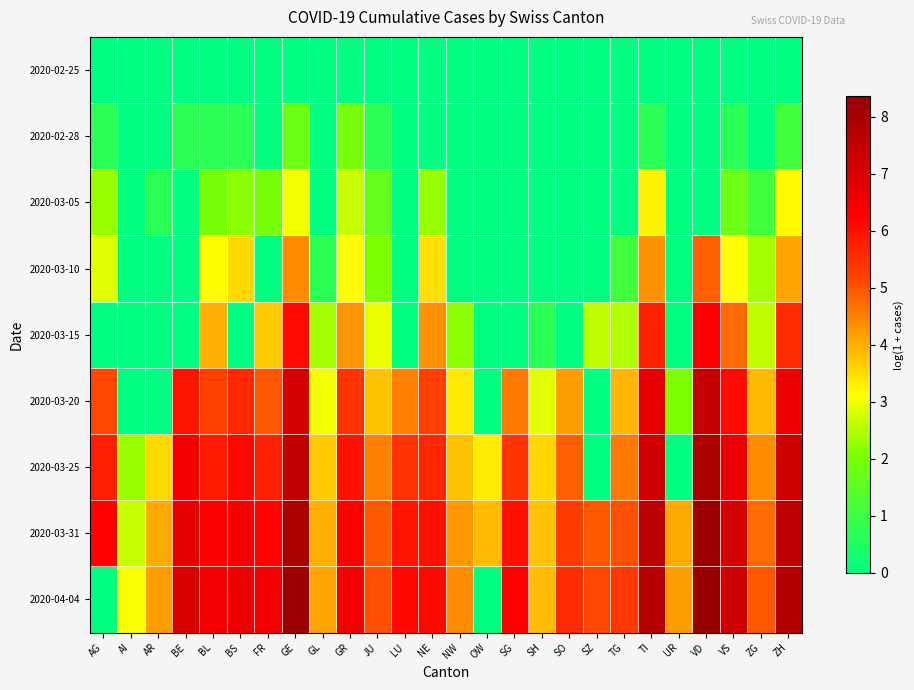

Which series has the largest range (max minus min)?

2020-04-04